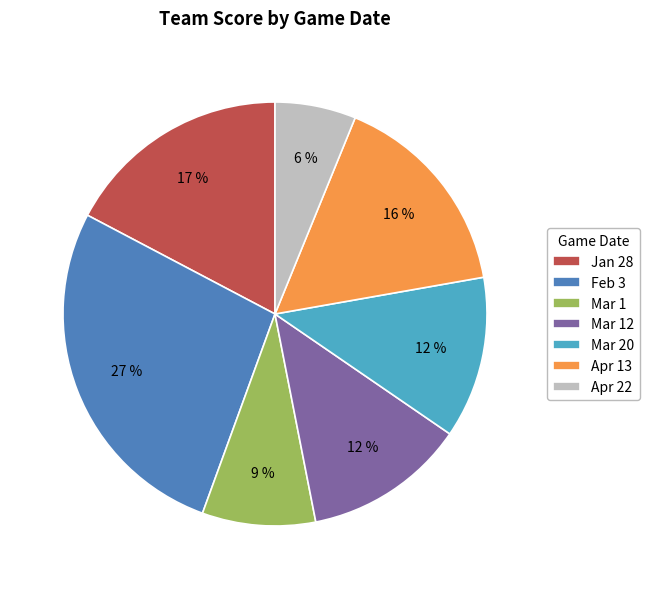

What percentage is the Mar 12 slice, to the nearest percent?

12%